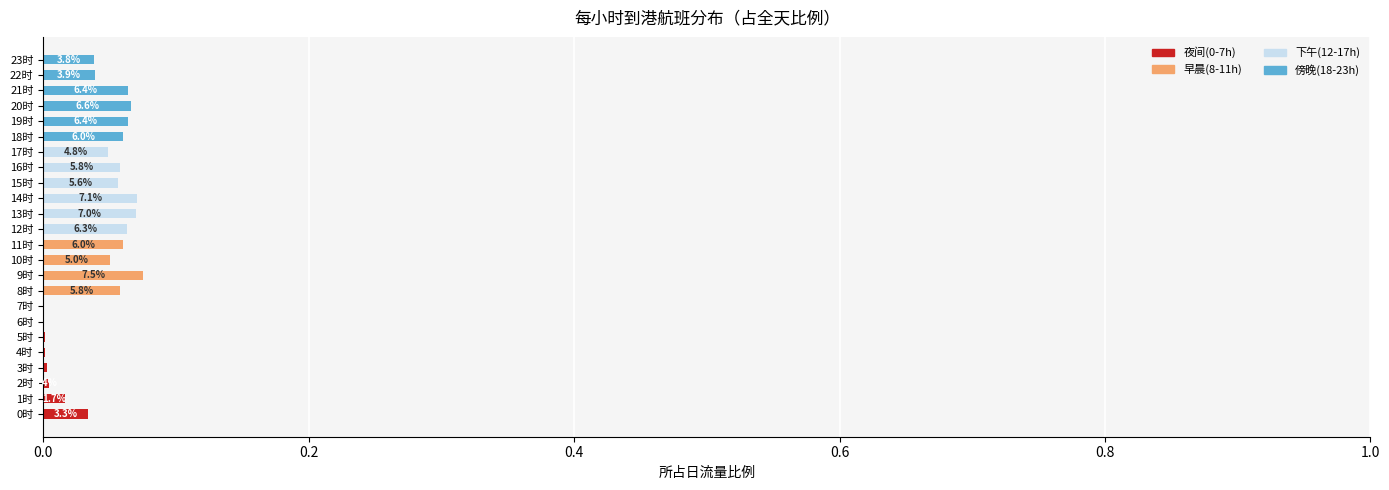

Which series has the largest range (max minus min)?

早晨(8-11h)